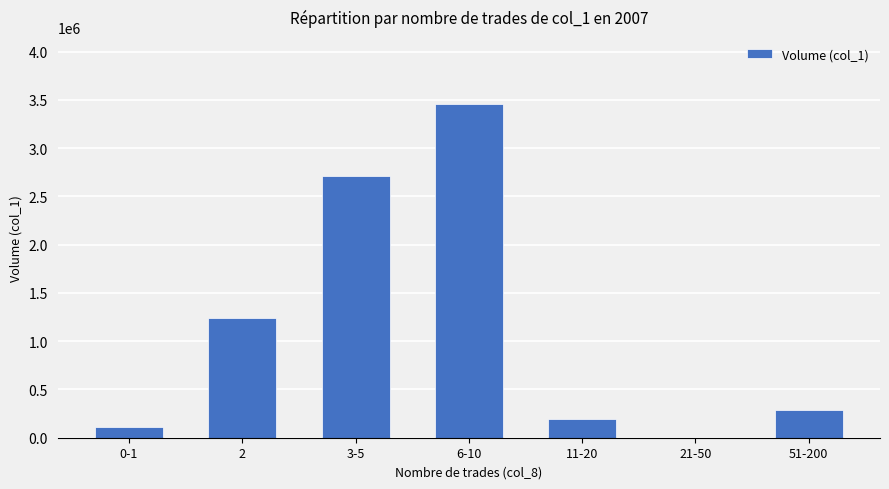

How many categories are shown in the chart?

7